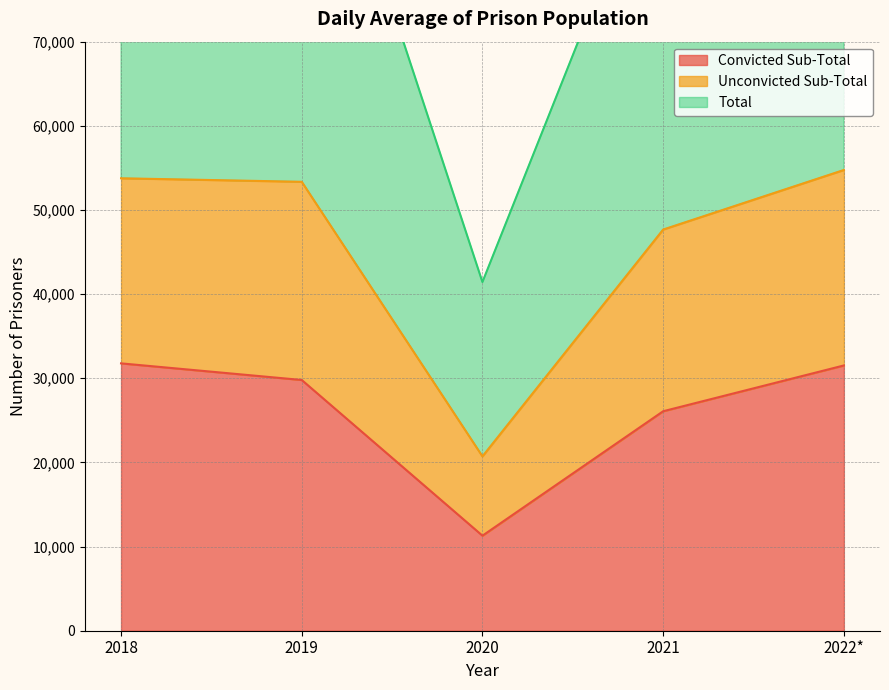

True or false: Convicted Sub-Total and Unconvicted Sub-Total intersect in this chart.

False